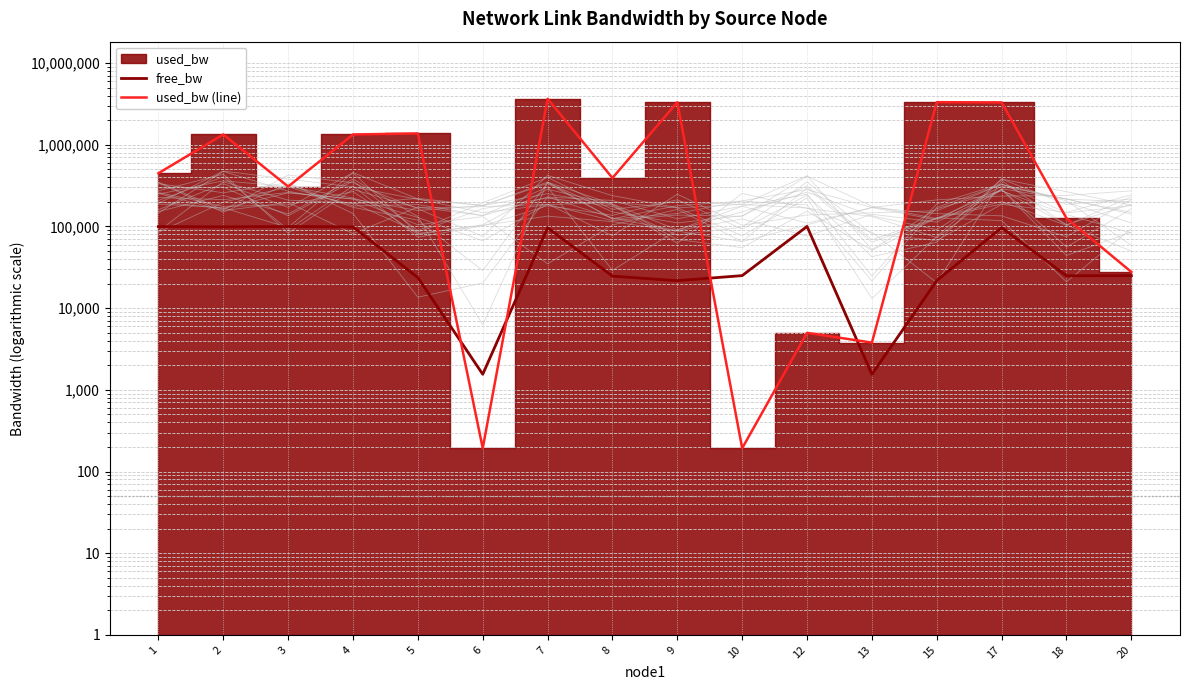

Is it true that free_bw equals 99692.3 at 3?

True